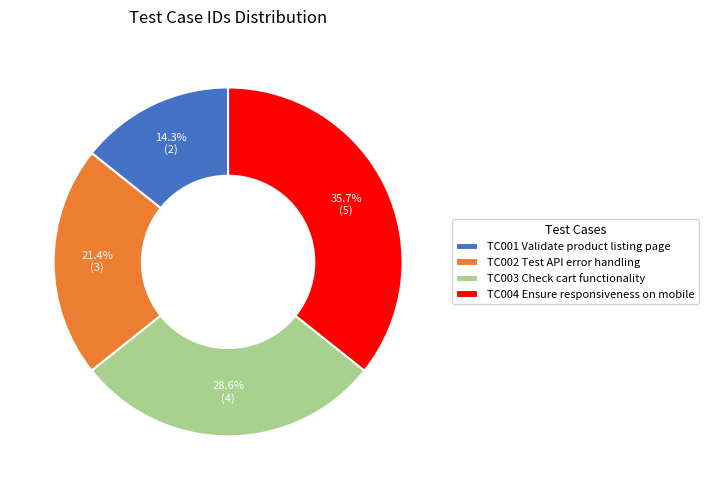

Do TC001 Validate product listing page and TC002 Test API error handling together represent more than half of the pie?

No